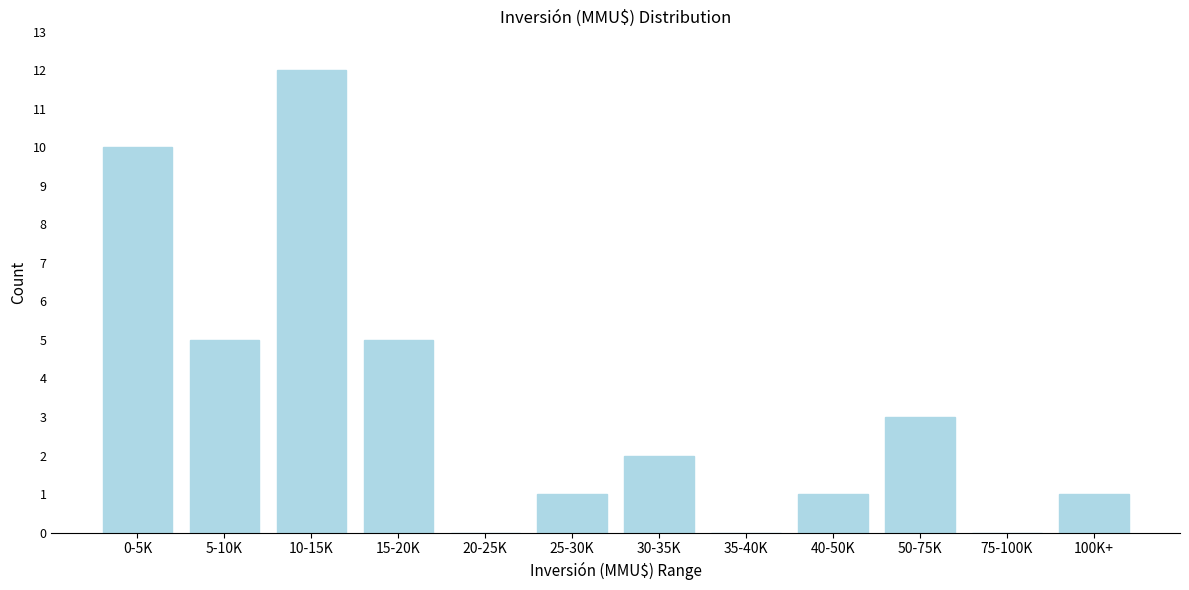

Reading left to right, transcribe all the data shown in this chart.

0-5K=10	5-10K=5	10-15K=12	15-20K=5	20-25K=0	25-30K=1	30-35K=2	35-40K=0	40-50K=1	50-75K=3	75-100K=0	100K+=1